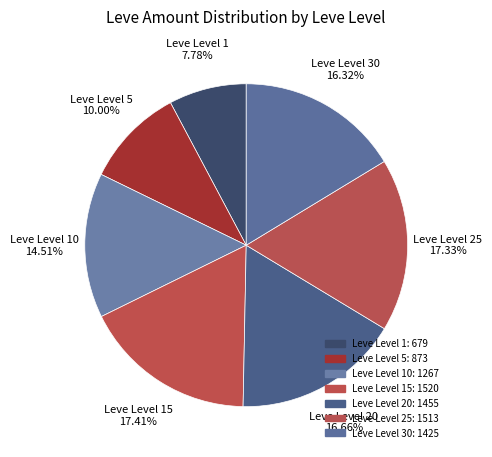

How many slices are in this pie chart?

7